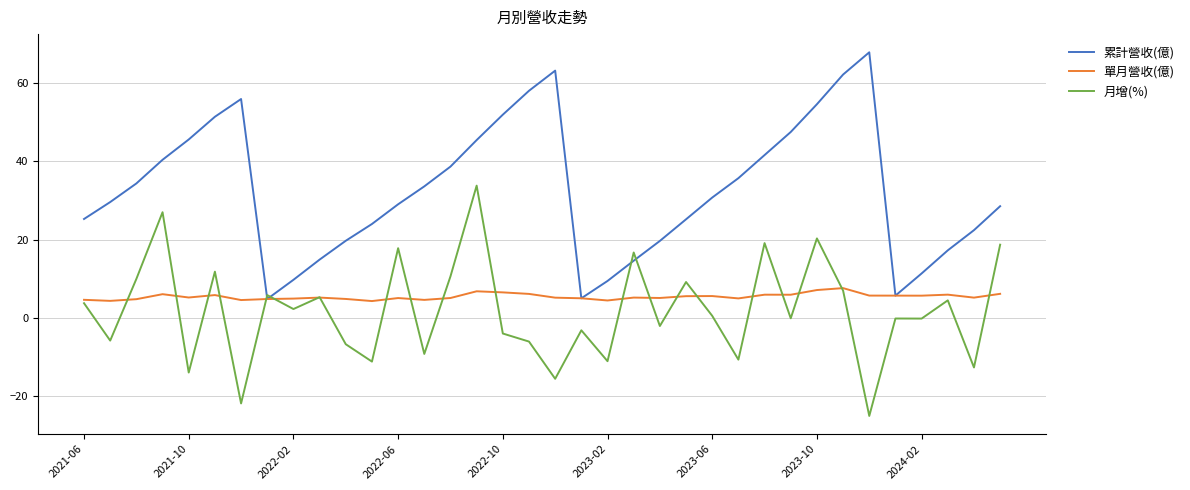

List the series in order of their peak value, highest first.

累計營收(億), 月增(%), 單月營收(億)